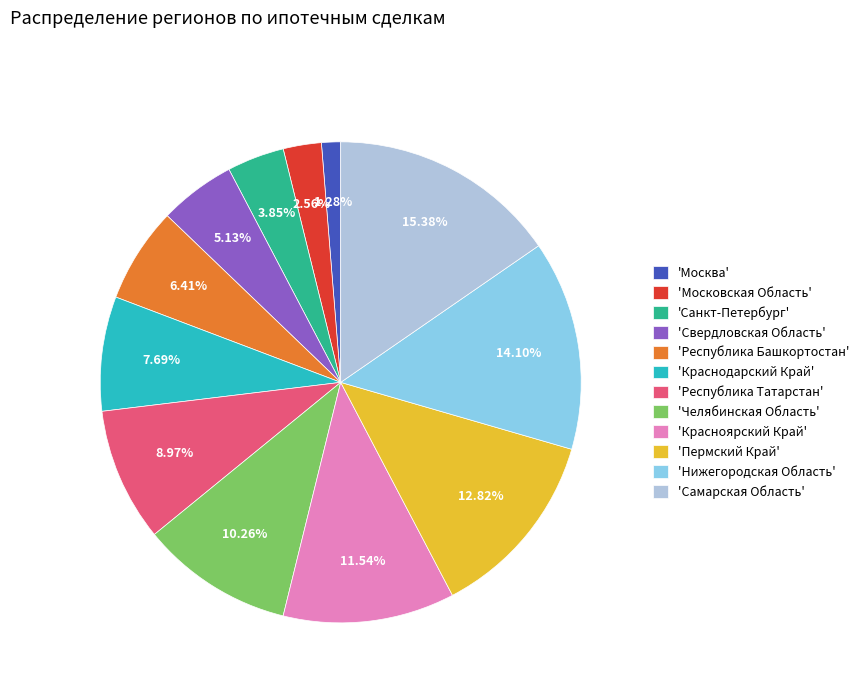

Rank the categories by value from highest to lowest.

'Самарская Область', 'Нижегородская Область', 'Пермский Край', 'Красноярский Край', 'Челябинская Область', 'Республика Татарстан', 'Краснодарский Край', 'Республика Башкортостан', 'Свердловская Область', 'Санкт-Петербург', 'Московская Область', 'Москва'